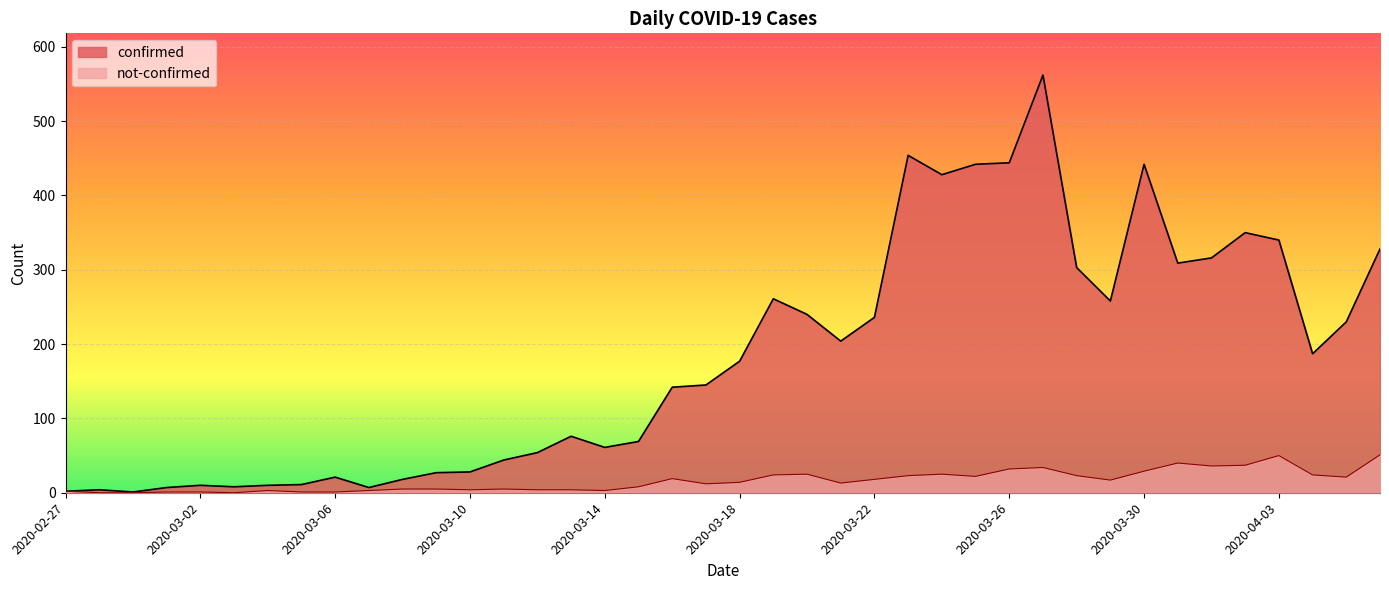

Which series has the largest total across all categories?

confirmed